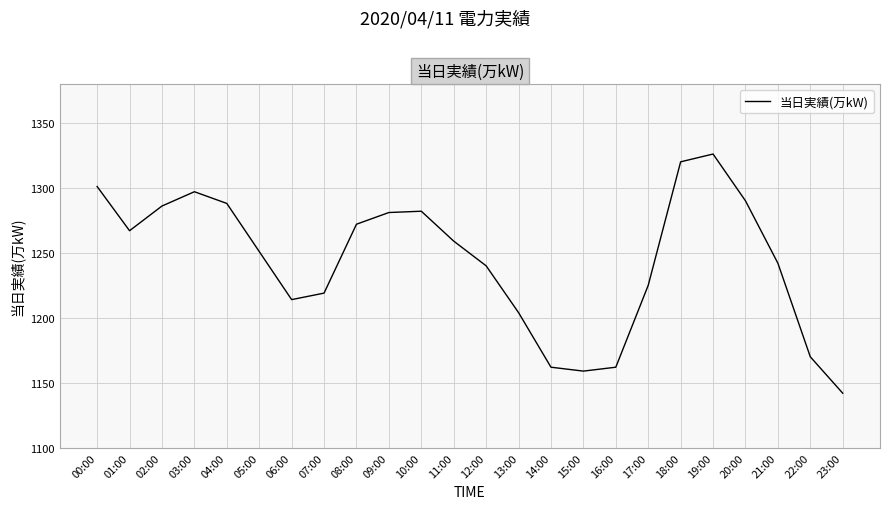

What is the change in value from 06:00 to 16:00?

-52